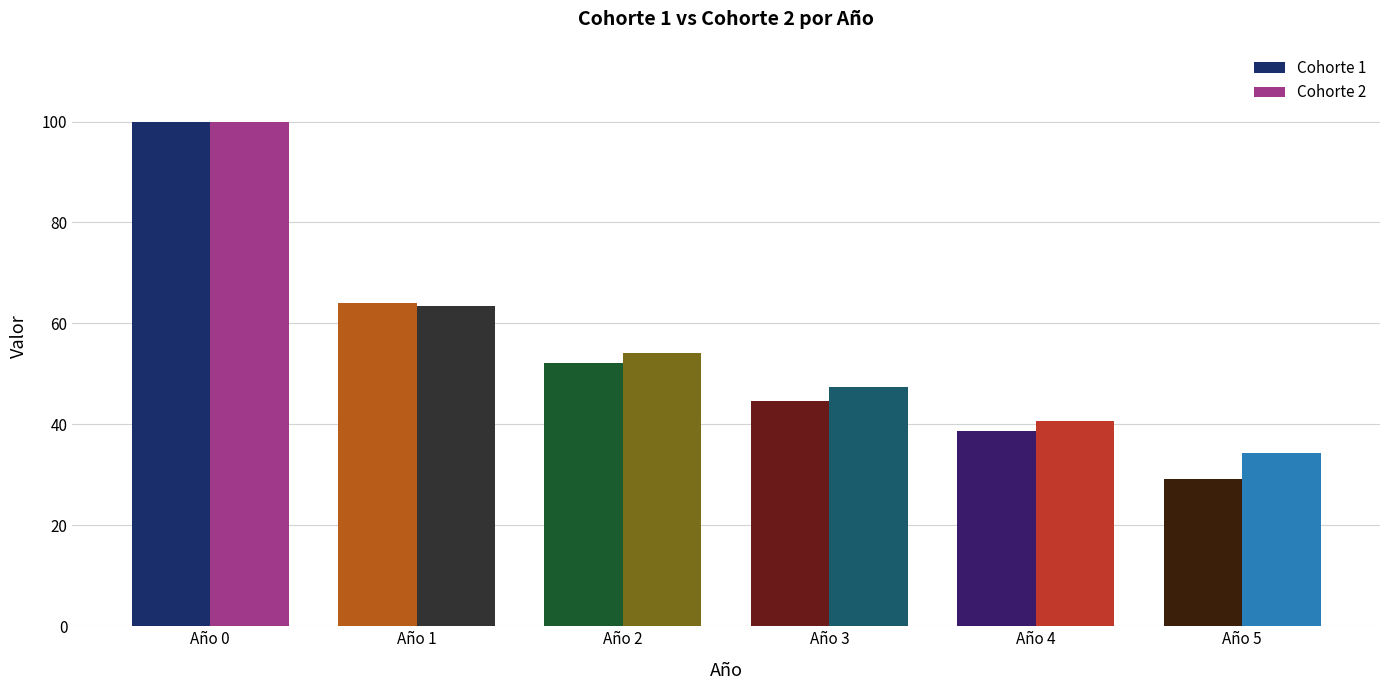

What is the value of the Cohorte 1 bar at the 5th from the left?

38.6